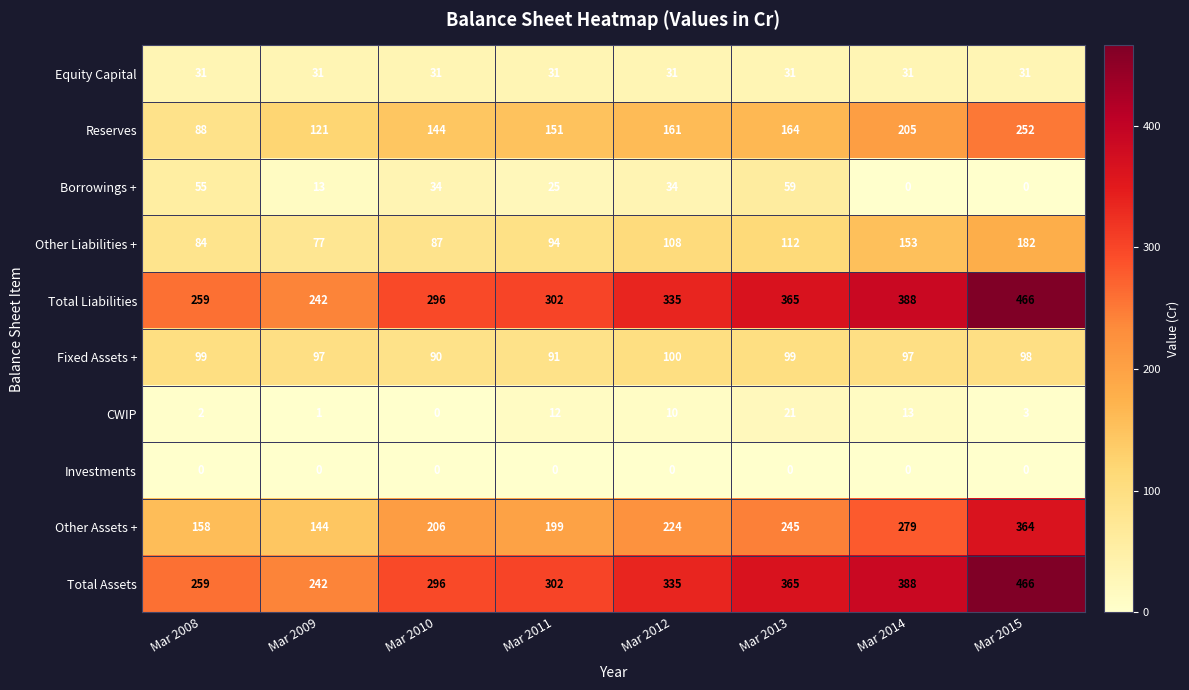

The value of Other Liabilities + at Mar 2013 is 112. True or false?

True